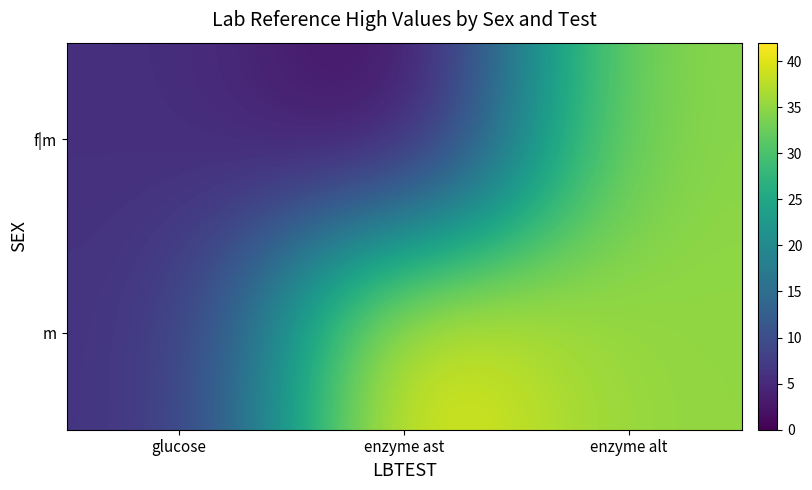

What is the difference between the m values at enzyme ast and glucose?

36.1